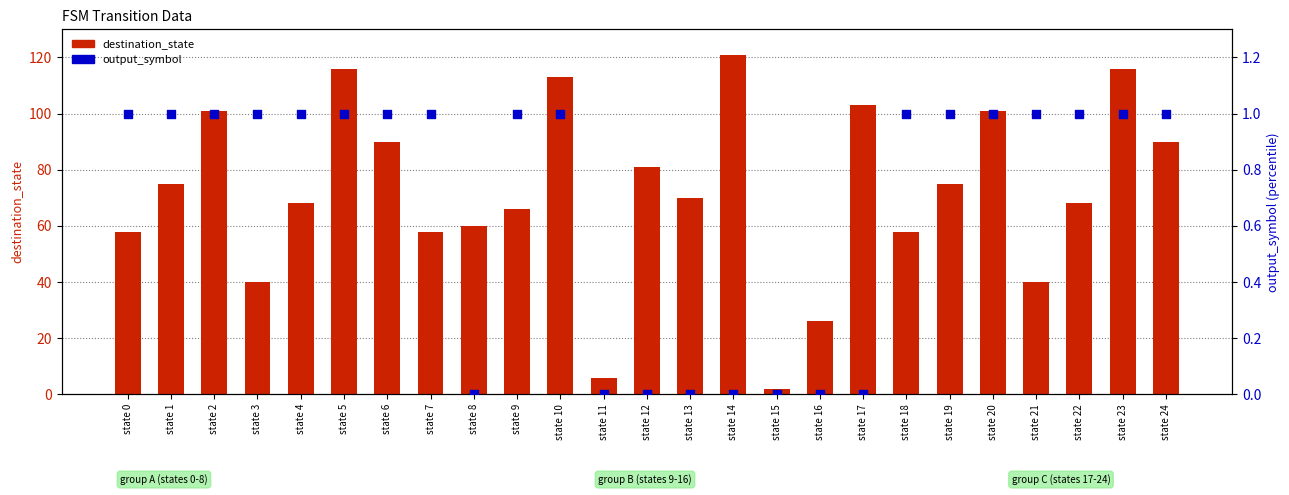

Which series contains the highest Y value?

destination_state